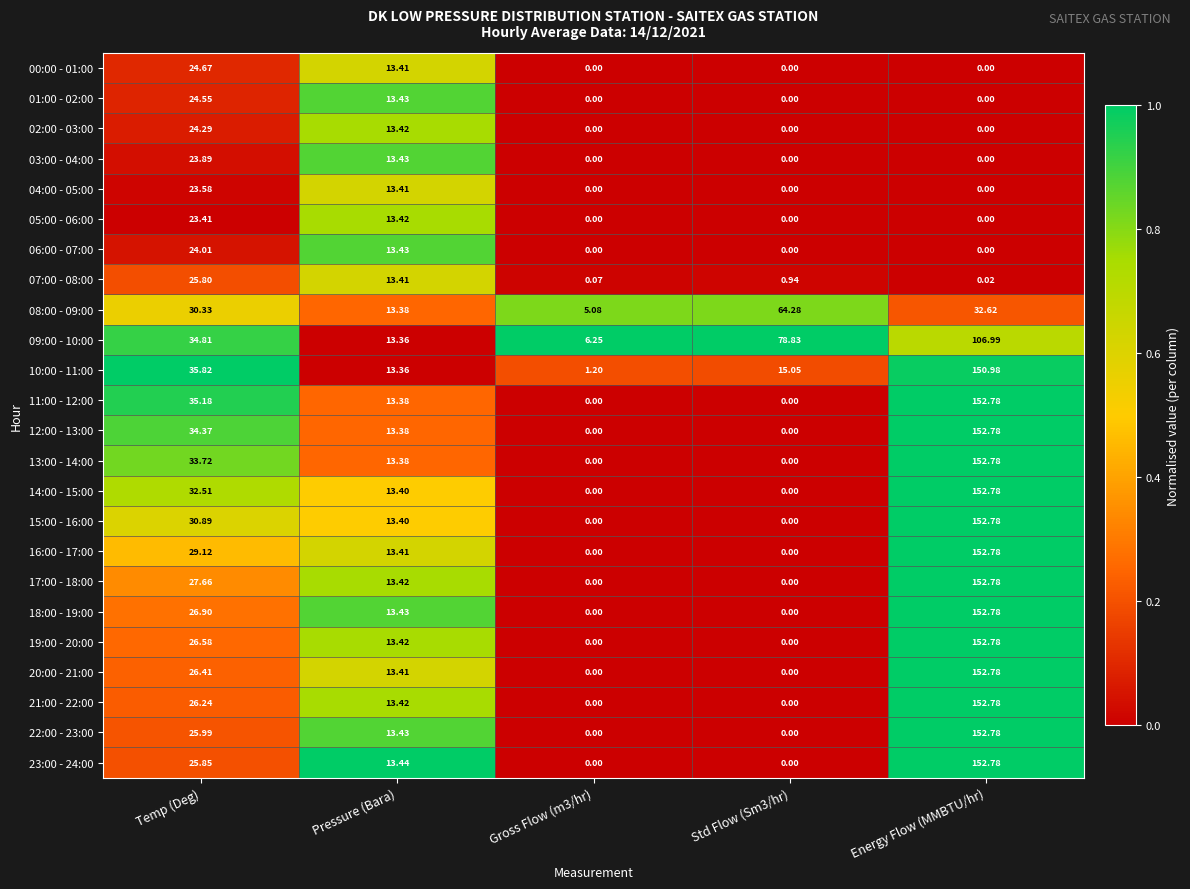

Is the value of 19:00 - 20:00 at Energy Flow (MMBTU/hr) greater than the value of 12:00 - 13:00 at Temp (Deg)?

Yes